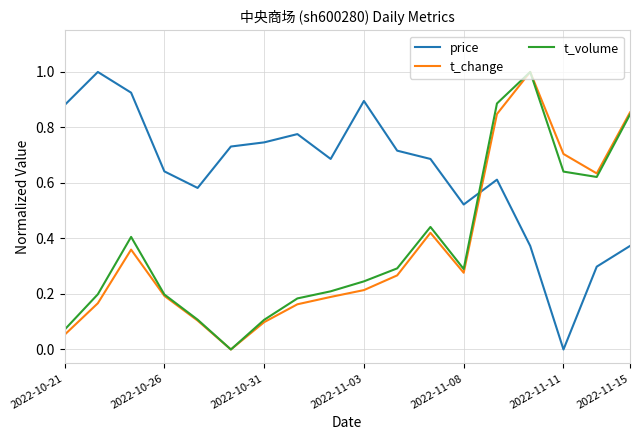

Which series has the largest total across all categories?

price